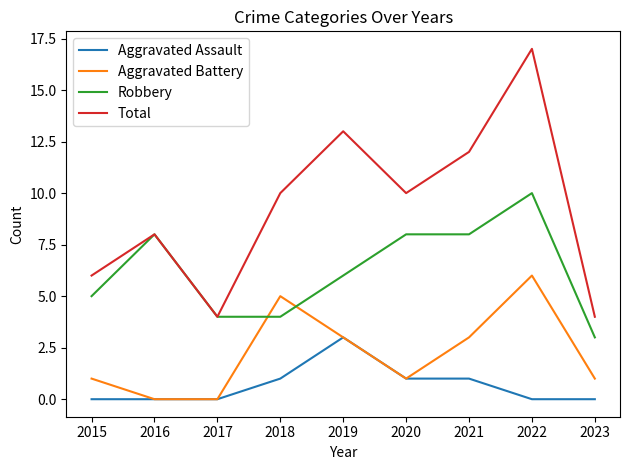

Which series has the largest range (max minus min)?

Total